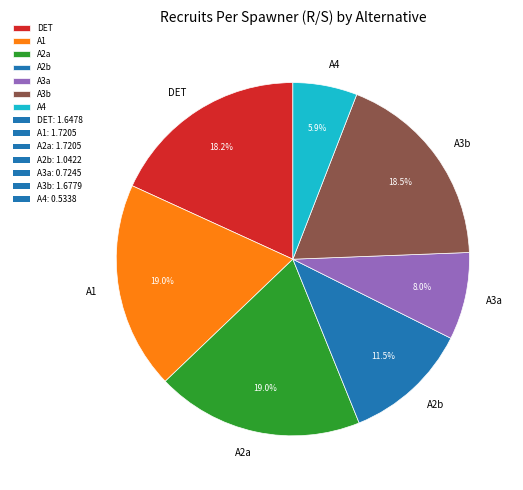

What is the total percentage of A4 and DET?

24.1%